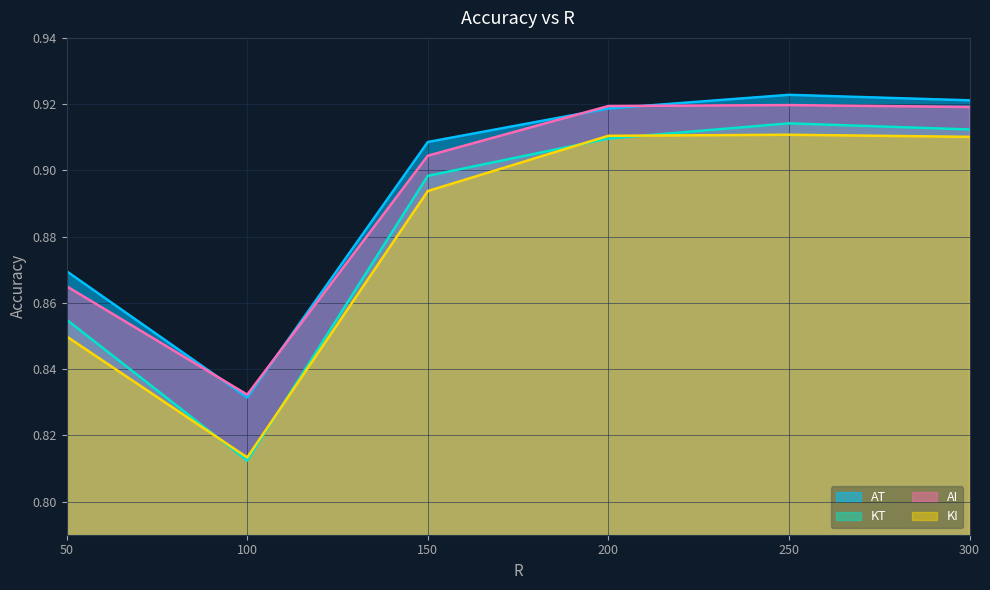

Rank the series by their maximum value, from lowest to highest.

KI, KT, AI, AT